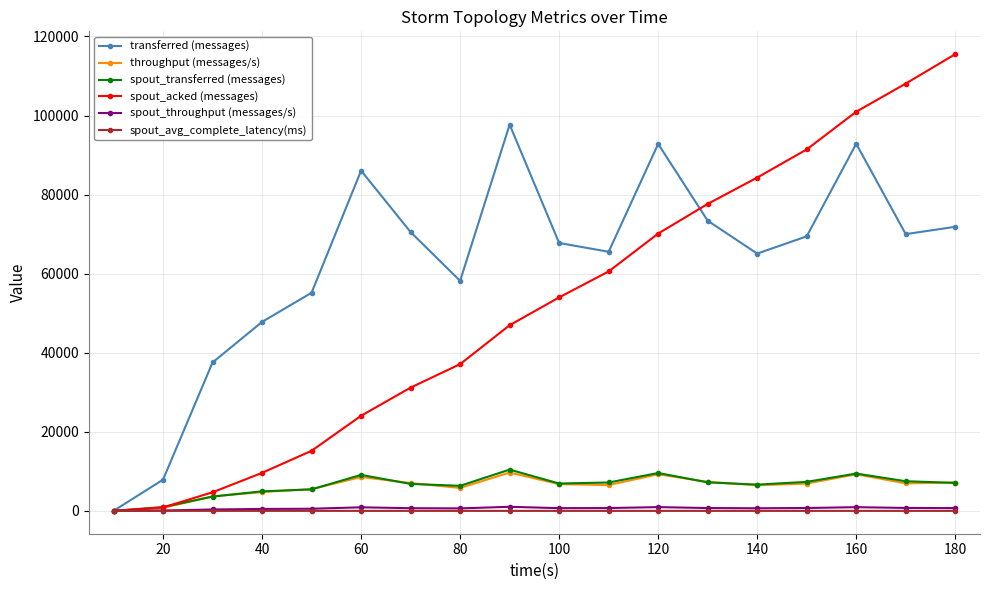

Which series has the largest total across all categories?

transferred (messages)